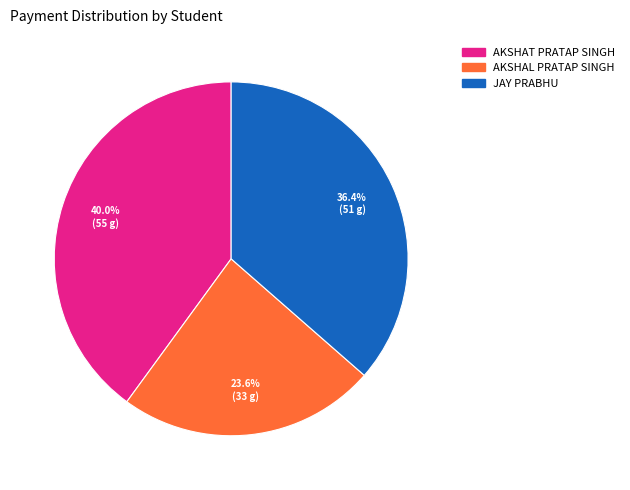

True or false: AKSHAT PRATAP SINGH accounts for 31% of the total.

False